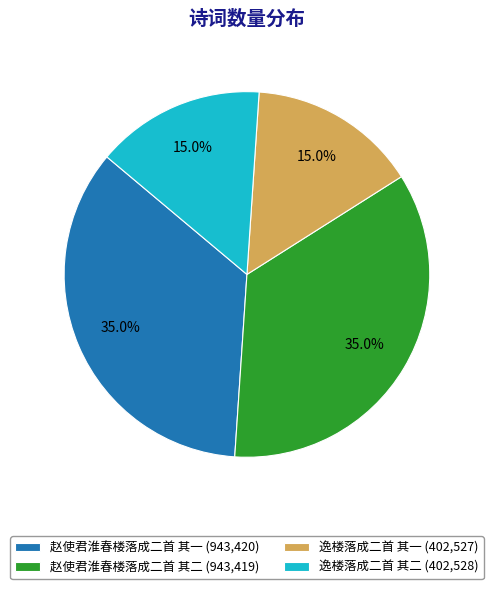

How much of the chart is everything except 赵使君淮春楼落成二首 其二?

65.0%